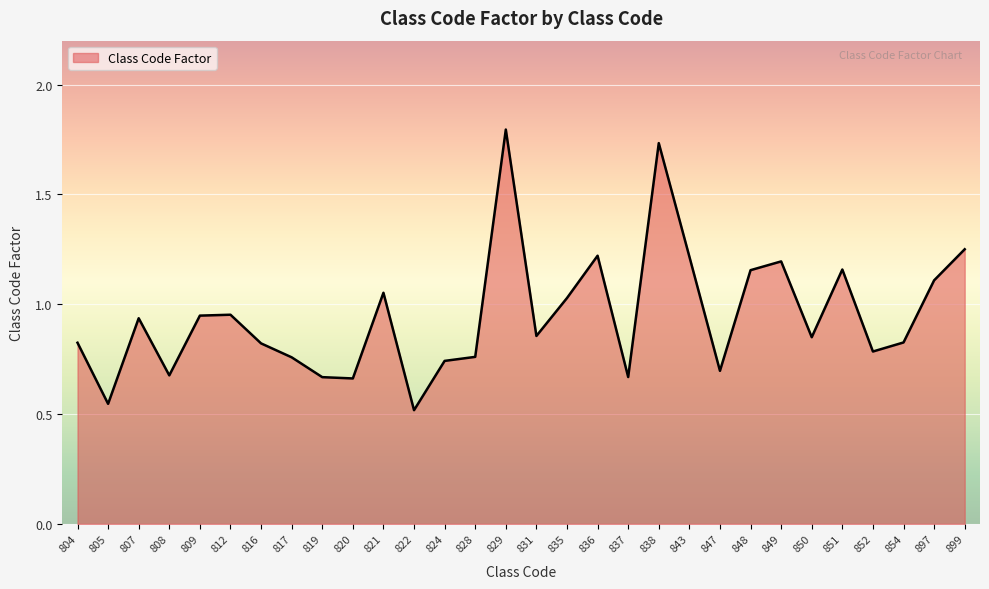

Is it true that the value at 897 is 1.9?

False